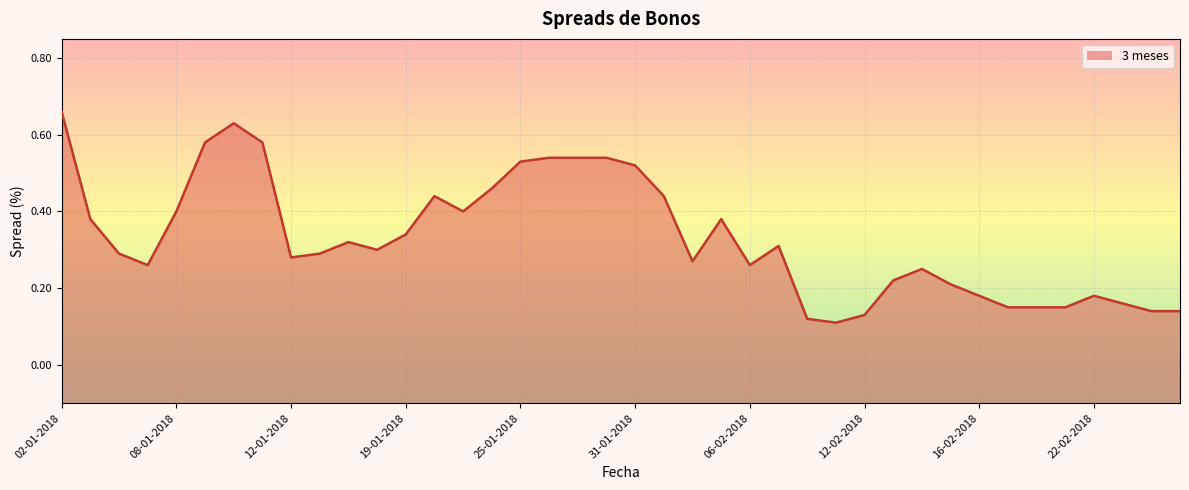

The value at 19-01-2018 is 0.5. True or false?

False